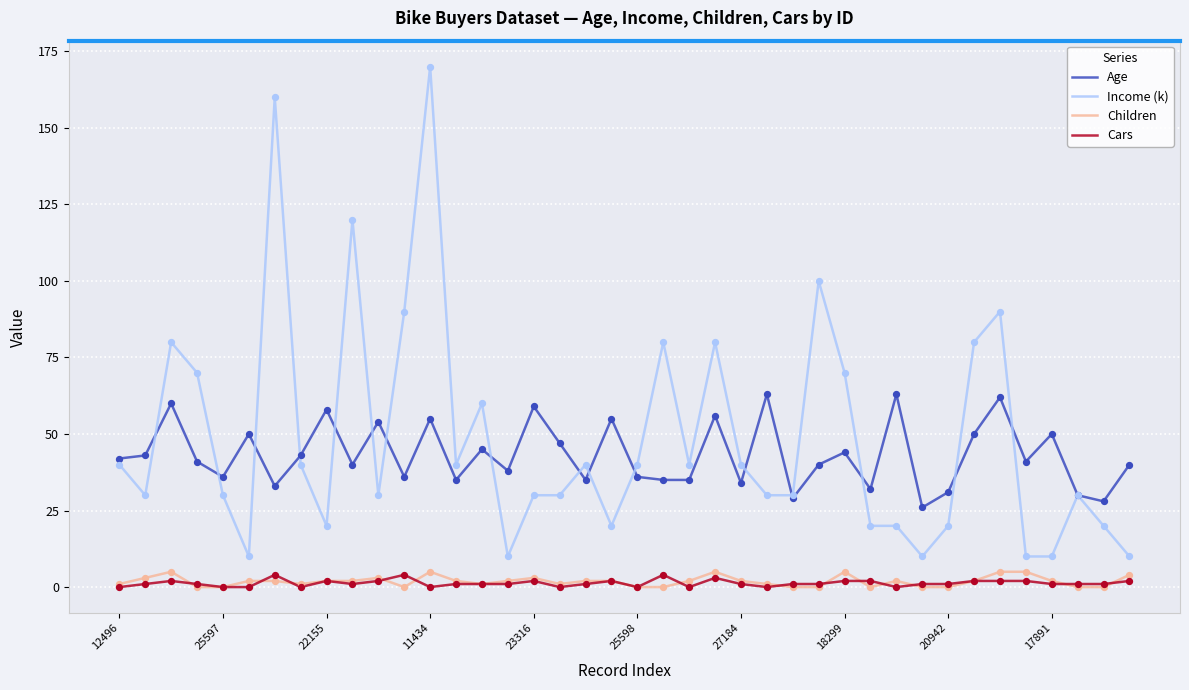

Which series has the widest spread of values?

Income (k)